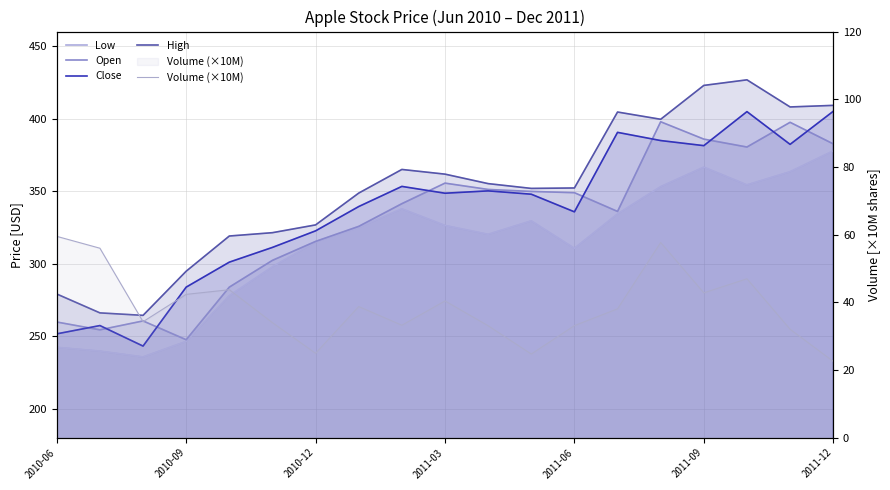

What is the difference between the maximum and minimum values in the Open series?

150.3